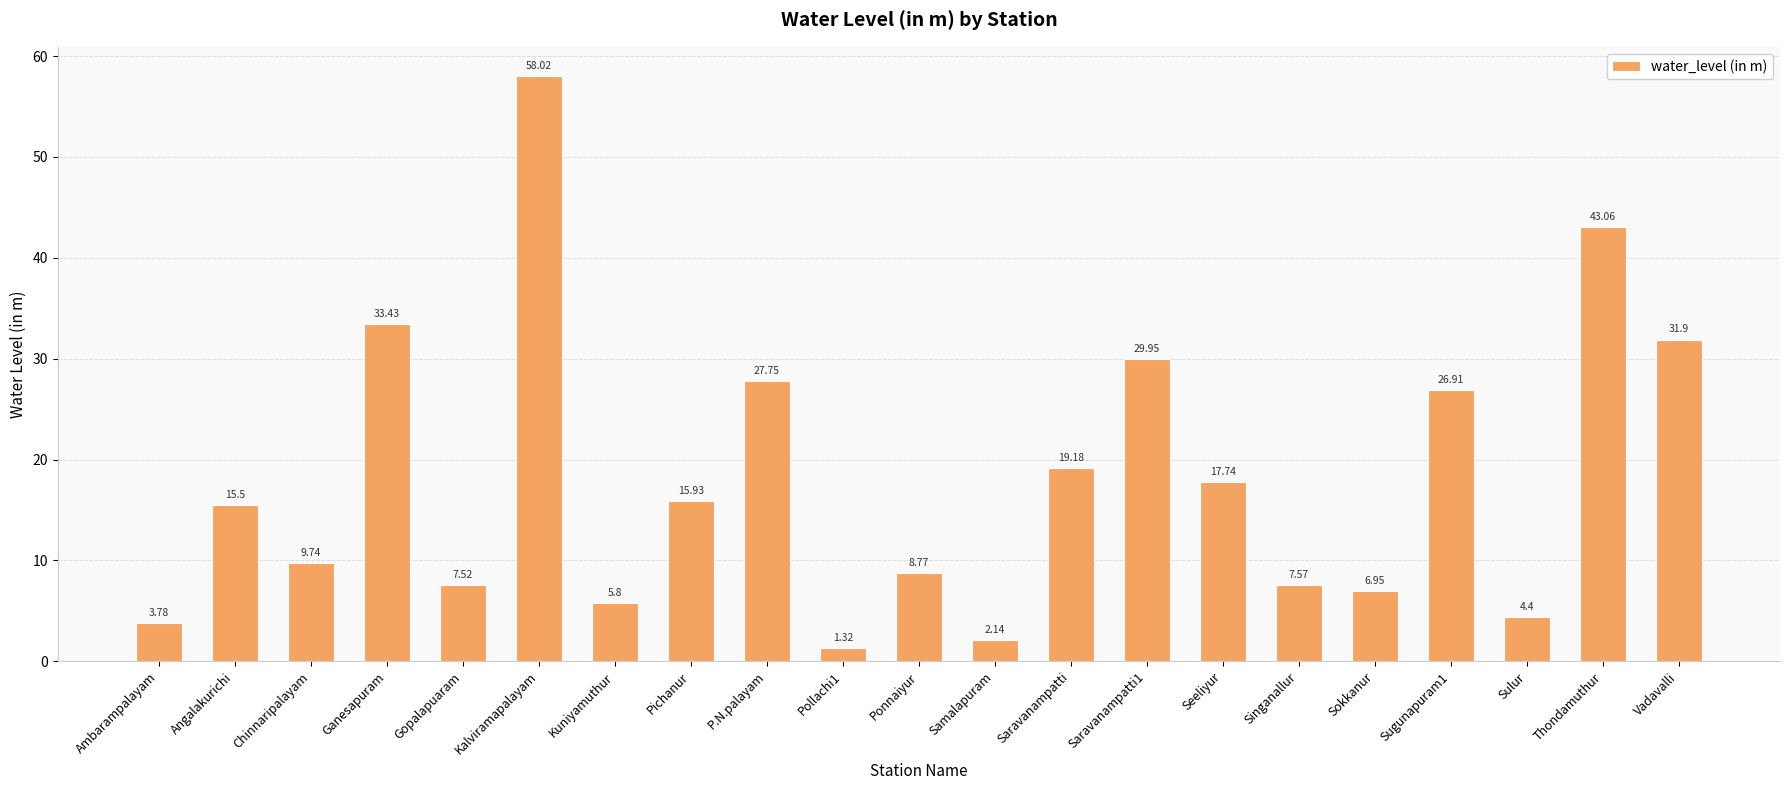

True or false: the data shows 19.2 at Saravanampatti.

True